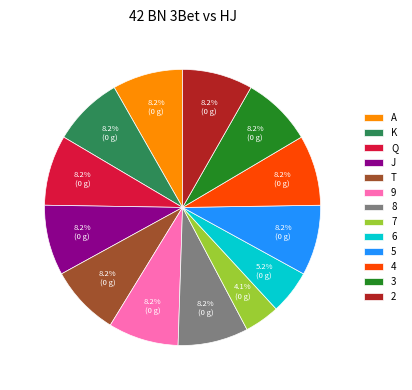

Does 4 account for over 50% of the chart?

No